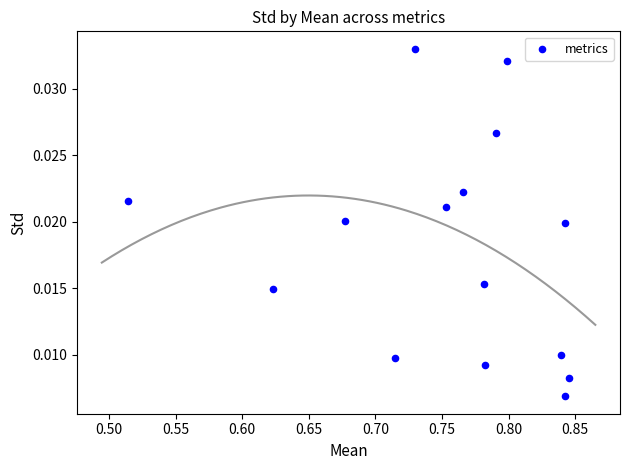

What is the range of X values (max minus min)?

0.3